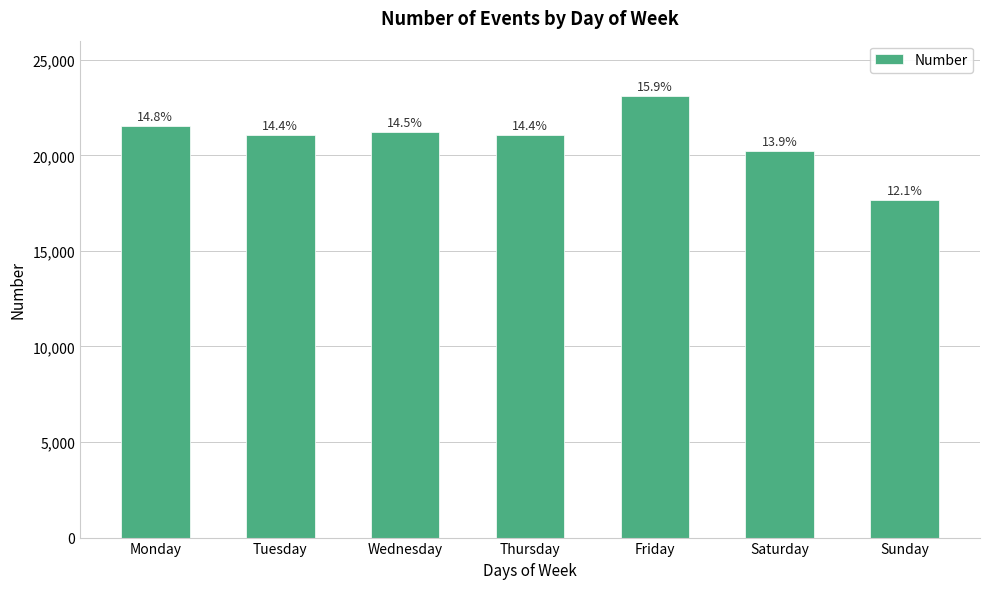

What is the sum of the values at Tuesday and Monday?

42597